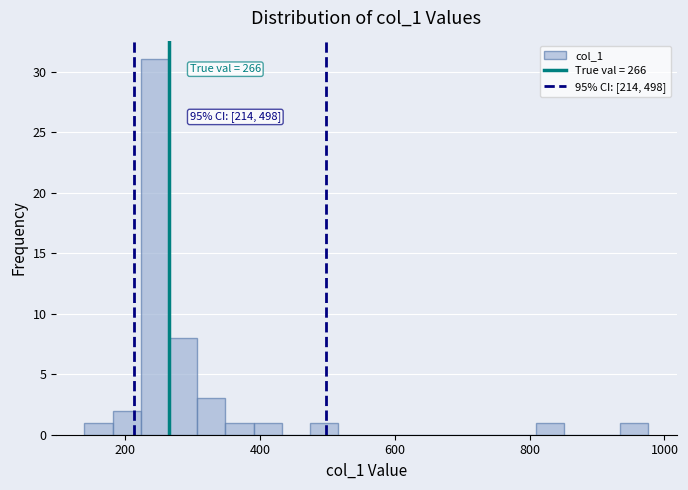

Around what value on the x-axis is the tallest bar? Give the approximate position of its centre, as read against the axis.

240